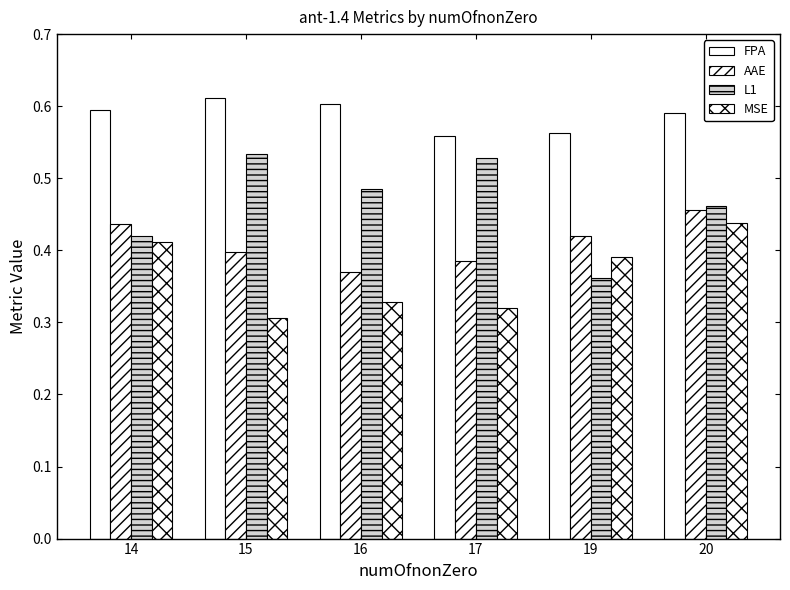

How many distinct data groups are displayed?

4